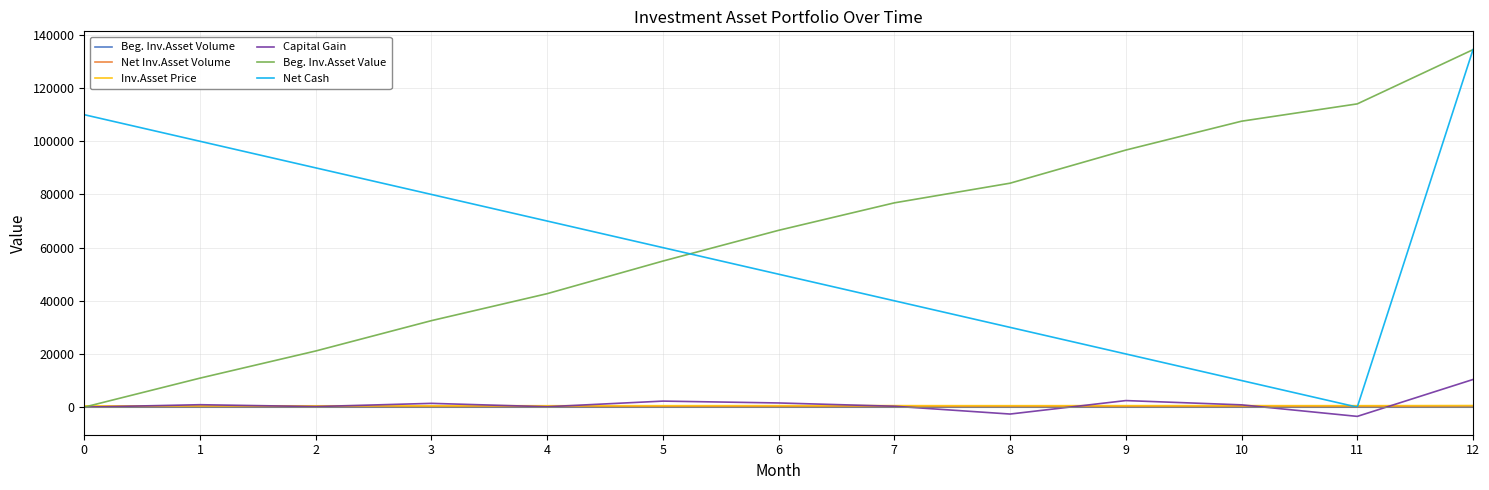

What is the smallest value displayed?

-3484.8